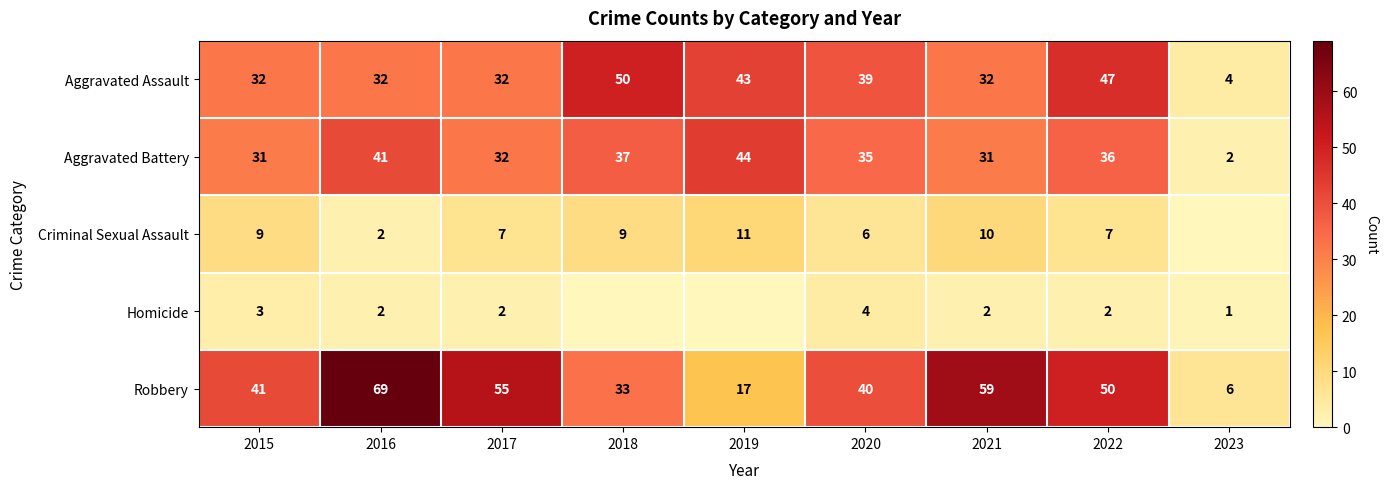

What value does the Aggravated Assault series have at 2023?

4